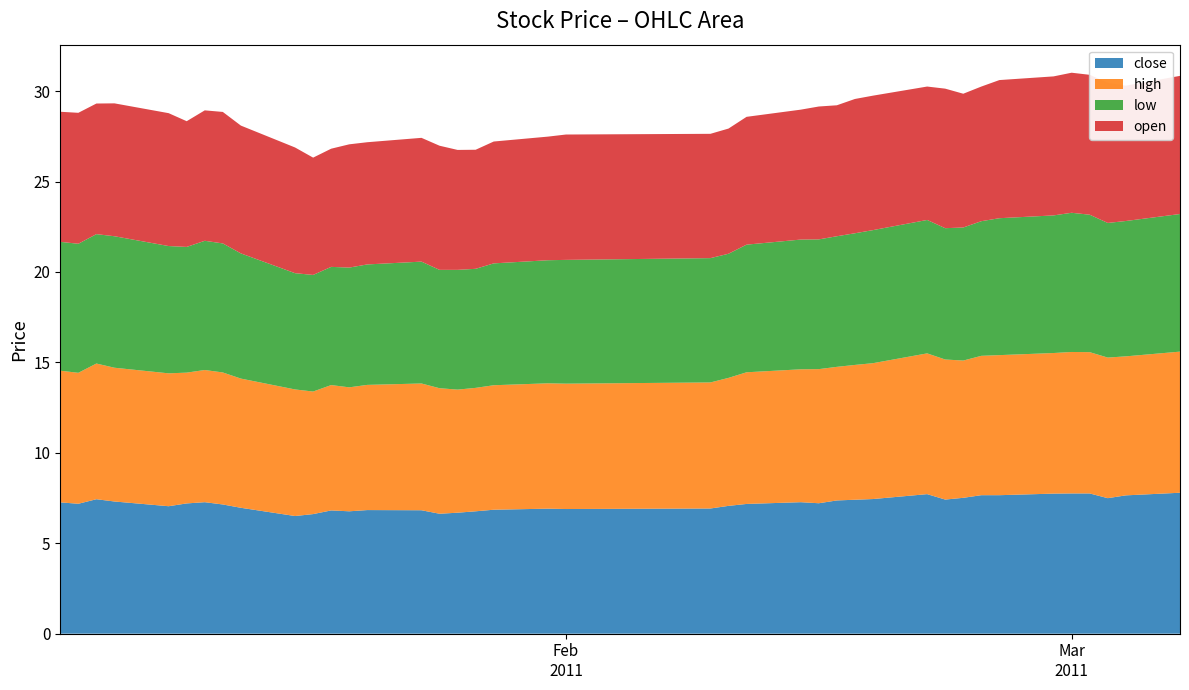

Reading right to left, list all the values displayed in this chart.

close: 7.8	7.6	7.5	7.8	7.8	7.7	7.7	7.7	7.5	7.4	7.7	7.4	7.4	7.4	7.2	7.3	7.2	7.1	6.9	6.9	6.9	6.9	6.8	6.7	6.6	6.8	6.8	6.8	6.8	6.6	6.5	7.0	7.1	7.3	7.2	7.0	7.3	7.4	7.2	7.3
high: 7.8	7.7	7.8	7.8	7.8	7.8	7.7	7.7	7.6	7.7	7.8	7.5	7.5	7.4	7.4	7.3	7.3	7.1	7.0	6.9	6.9	6.9	6.8	6.8	6.9	7.0	6.9	6.9	6.9	6.8	7.0	7.1	7.3	7.3	7.2	7.3	7.4	7.5	7.2	7.3
low: 7.6	7.5	7.4	7.6	7.7	7.6	7.6	7.4	7.4	7.3	7.4	7.4	7.3	7.2	7.2	7.2	7.1	6.9	6.9	6.8	6.8	6.7	6.6	6.6	6.5	6.7	6.7	6.6	6.5	6.4	6.4	6.9	7.1	7.1	7.0	7.0	7.3	7.2	7.1	7.1
open: 7.6	7.5	7.7	7.7	7.7	7.7	7.6	7.4	7.4	7.7	7.4	7.4	7.4	7.2	7.3	7.2	7.1	6.9	6.9	6.9	6.8	6.7	6.6	6.6	6.9	6.8	6.8	6.8	6.5	6.5	7.0	7.1	7.3	7.2	7.0	7.3	7.3	7.2	7.2	7.2